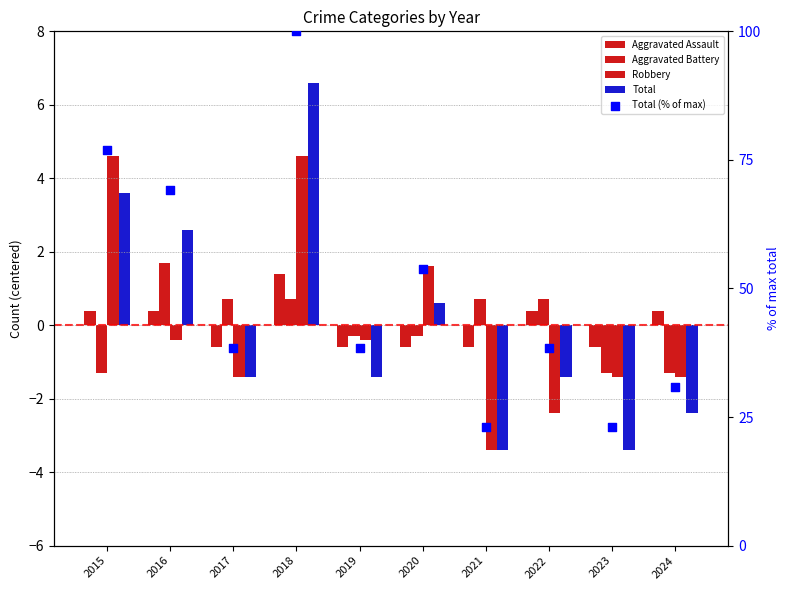

Which series reaches the minimum Y coordinate?

Robbery